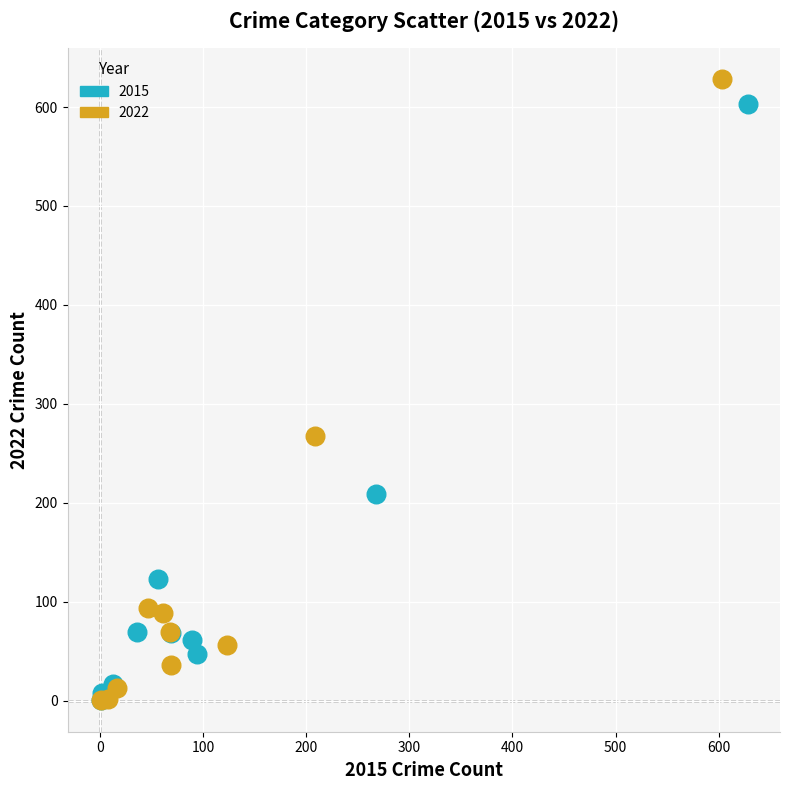

Which series has the largest Y range (max minus min)?

2022